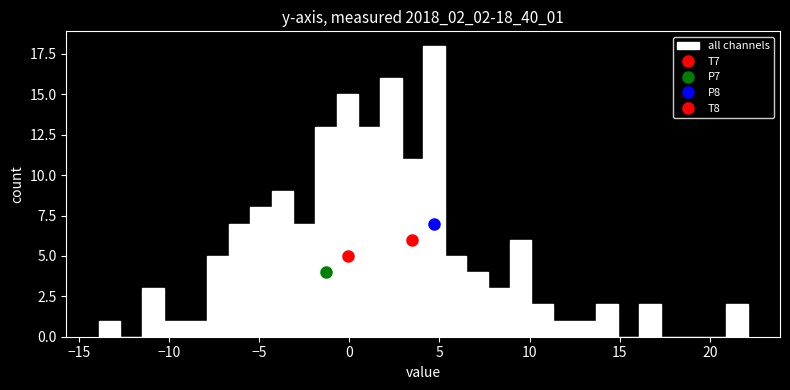

Around what value on the x-axis is the tallest bar? Give the approximate position of its centre, as read against the axis.

4.5